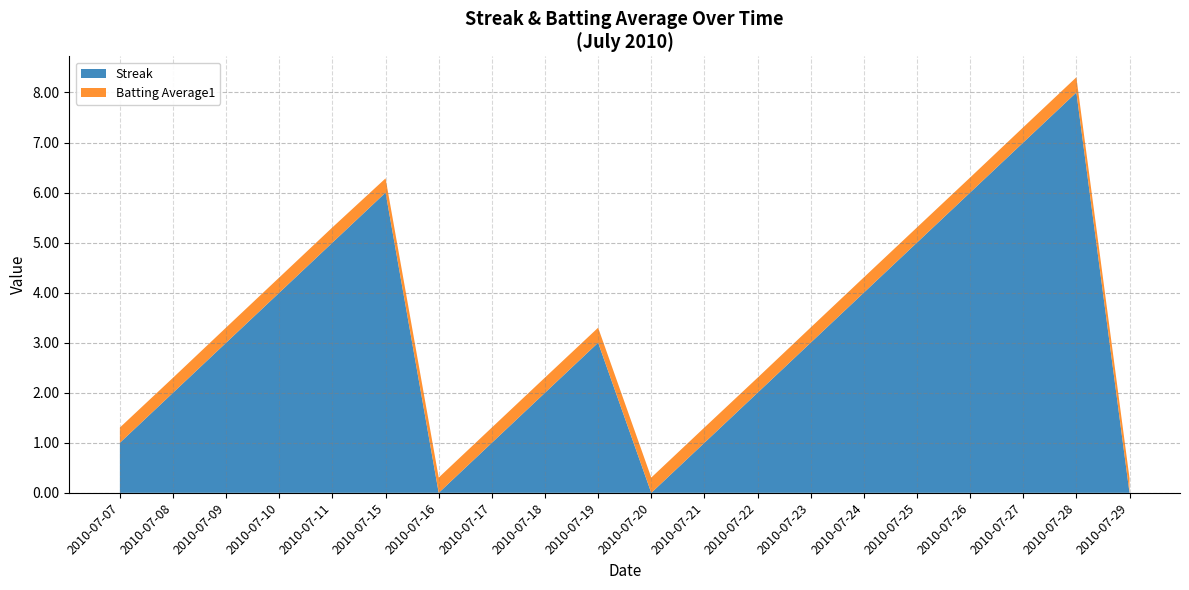

Reading right to left, extract all data points from this chart.

Streak: 0.0	8.0	7.0	6.0	5.0	4.0	3.0	2.0	1.0	0.0	3.0	2.0	1.0	0.0	6.0	5.0	4.0	3.0	2.0	1.0
Batting Average1: 0.3	0.3	0.3	0.3	0.3	0.3	0.3	0.3	0.3	0.3	0.3	0.3	0.3	0.3	0.3	0.3	0.3	0.3	0.3	0.3